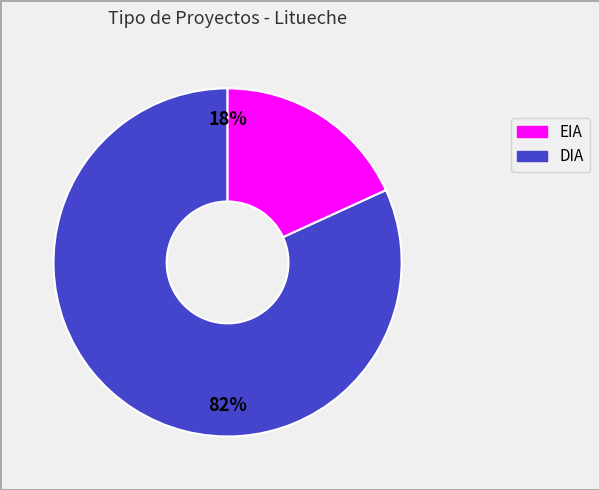

Count the number of slices in the pie.

2